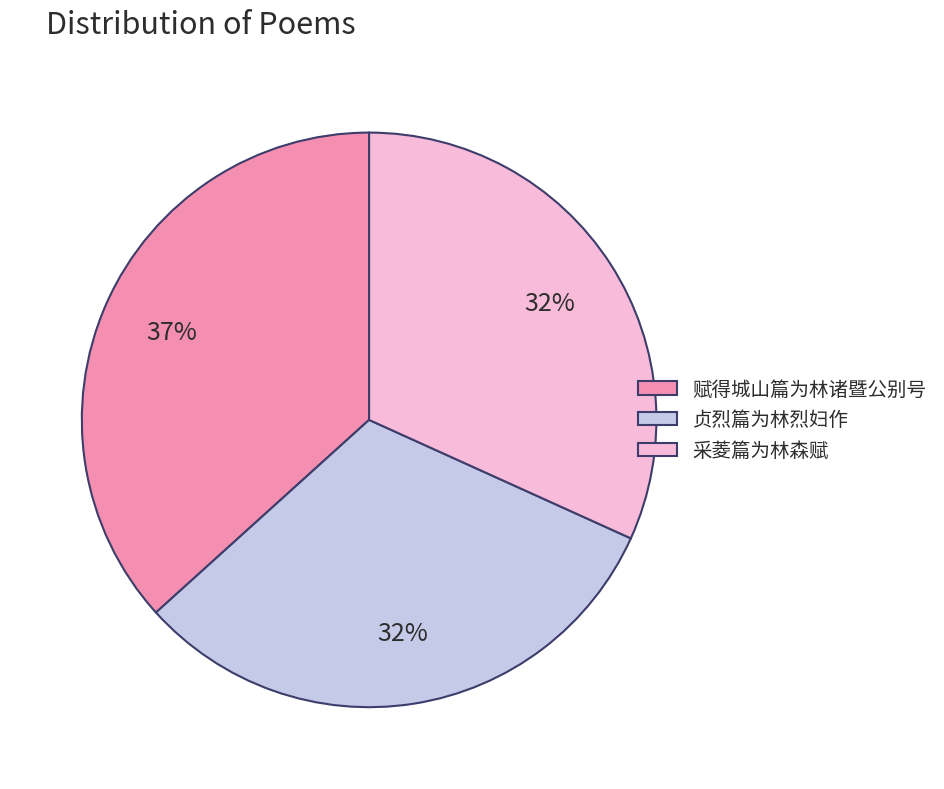

Which slice is the largest?

赋得城山篇为林诸暨公别号